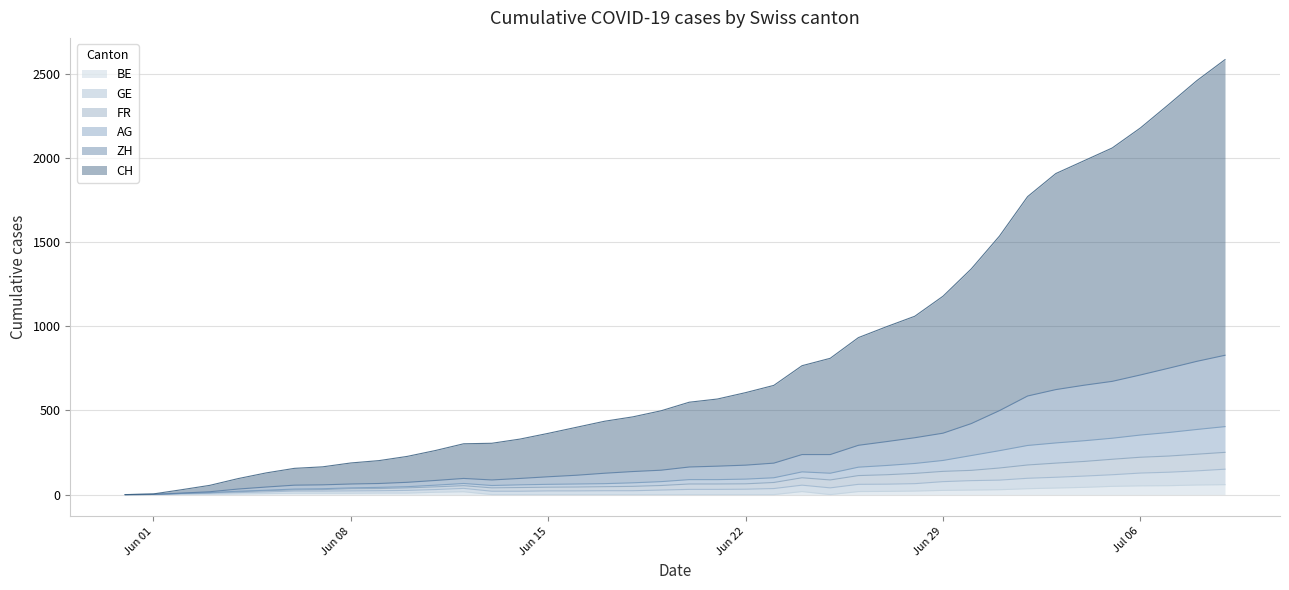

How many data points in FR are above 89?

18